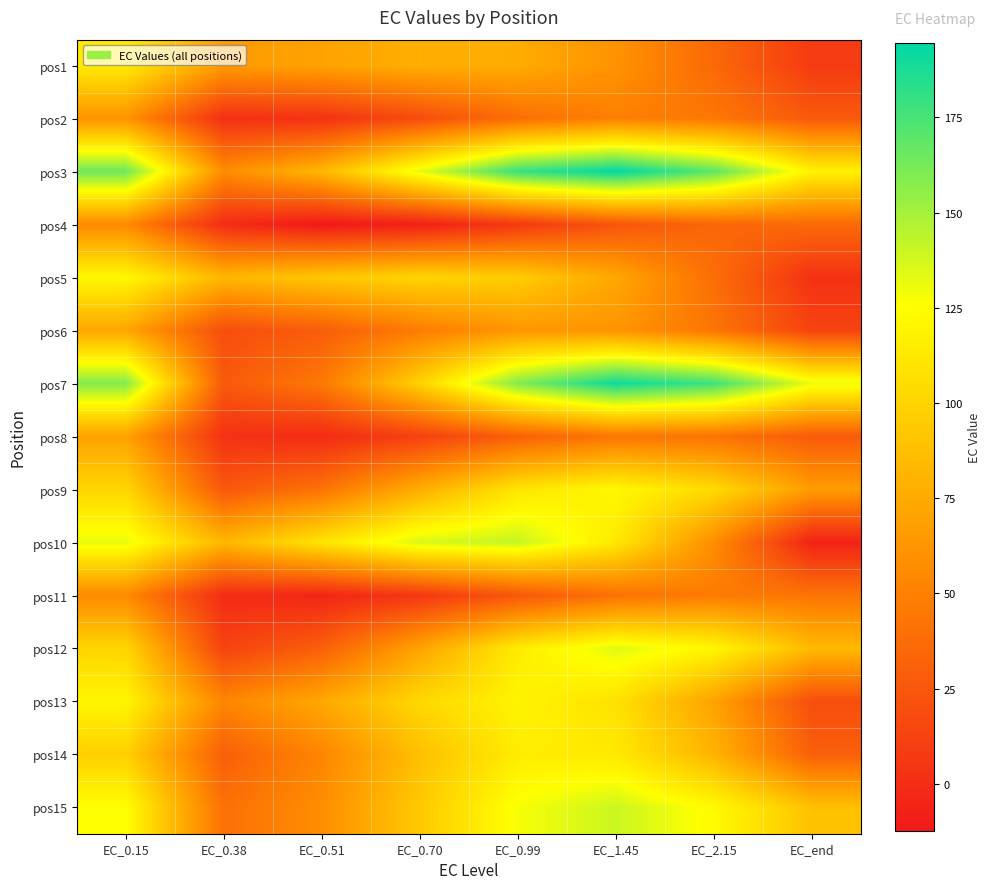

Which has a higher value, EC_0.99 or EC_0.70?

EC_0.70